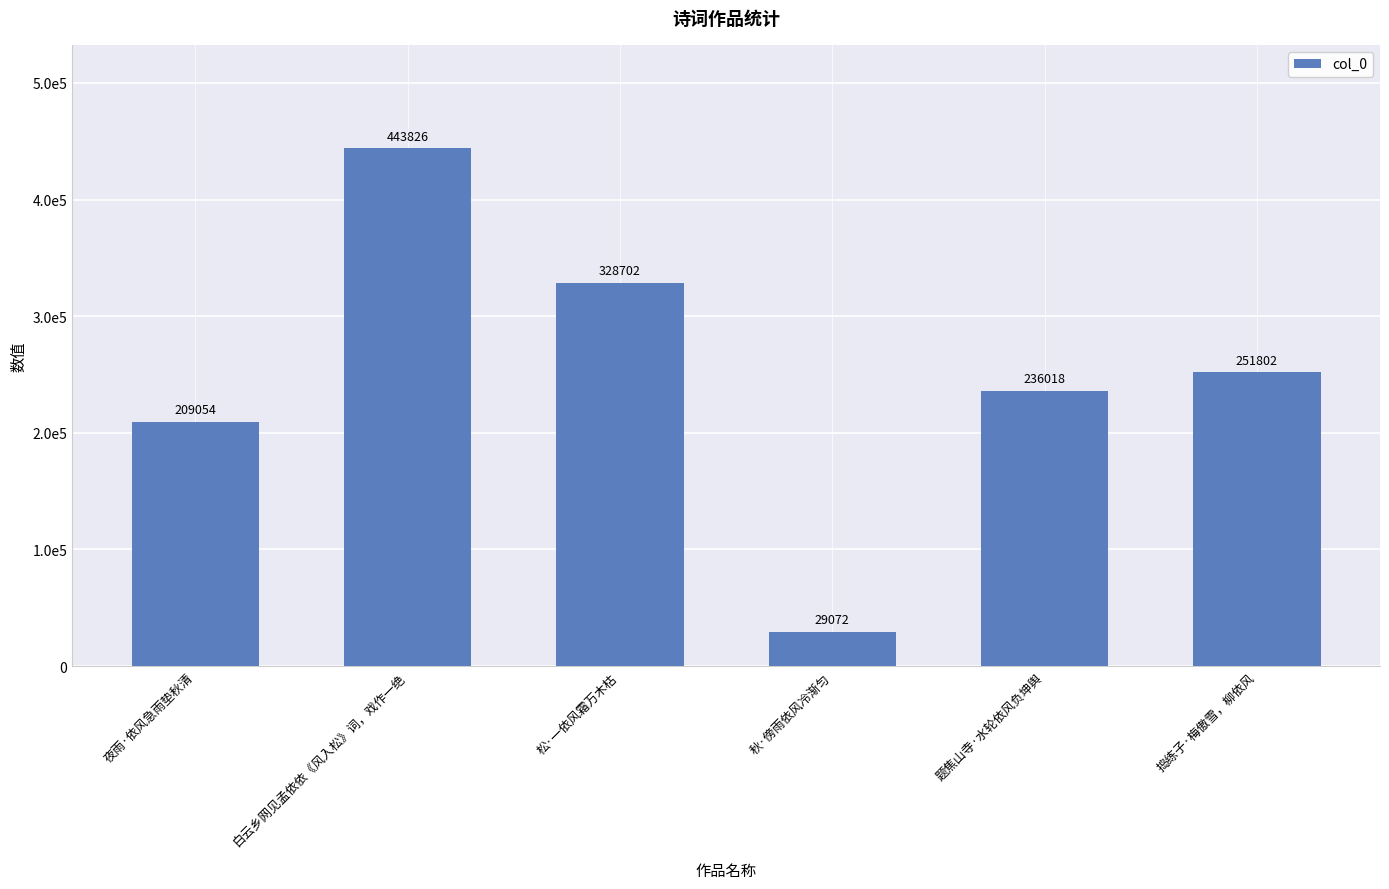

Reading right to left, transcribe all the data shown in this chart.

251802	236018	29072	328702	443826	209054